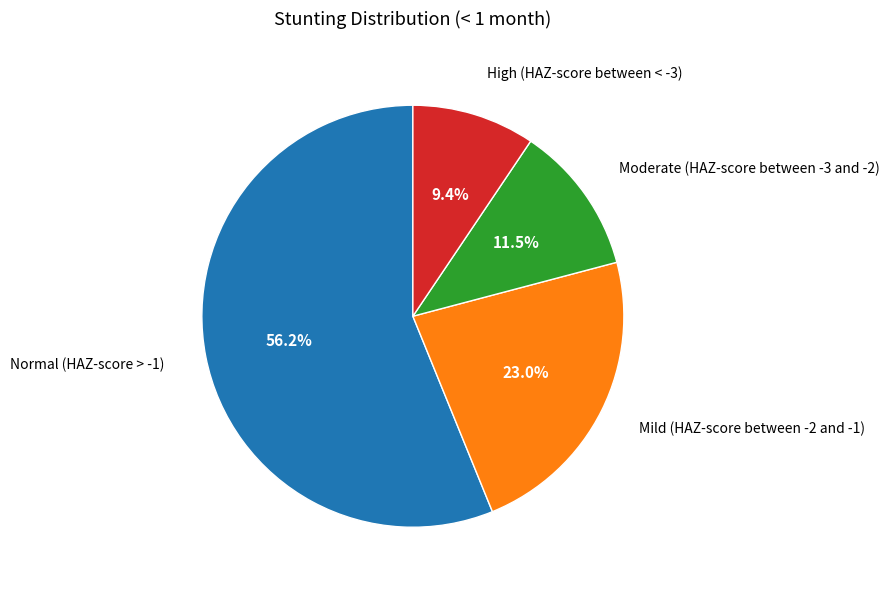

To the nearest percent, what is the difference between the largest and smallest slice percentages?

47%